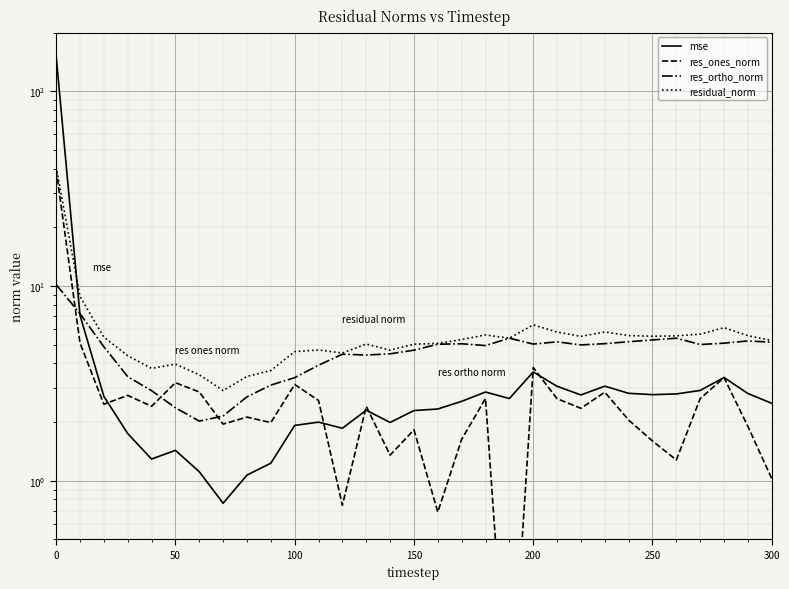

What is the difference between the maximum and minimum values in the residual_norm series?

37.9